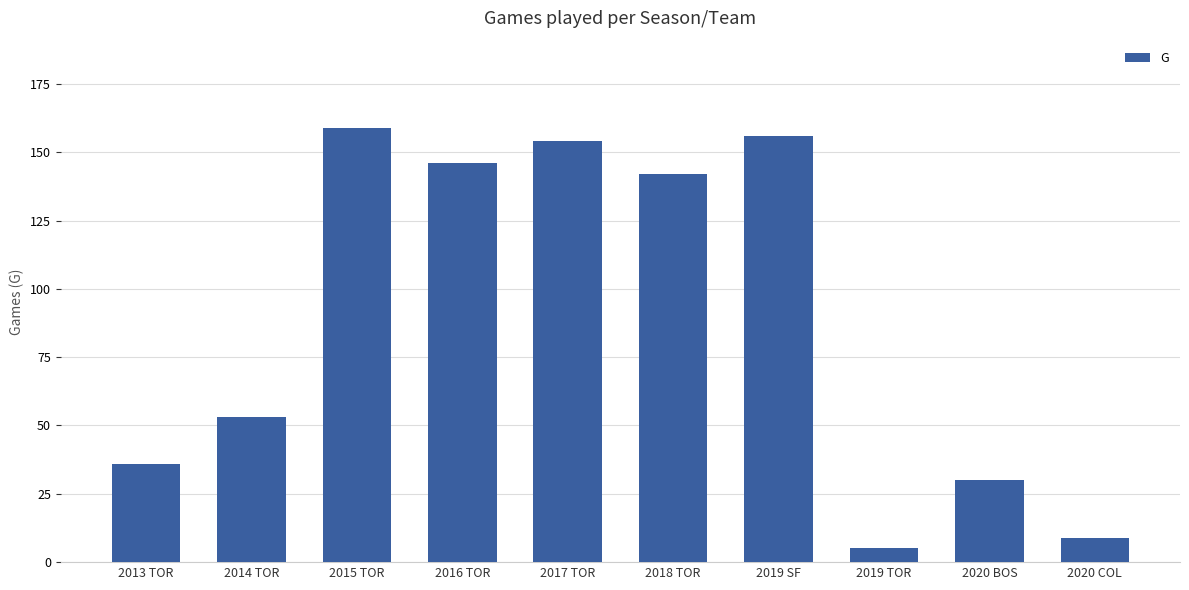

The value at 2016 TOR is 202. True or false?

False